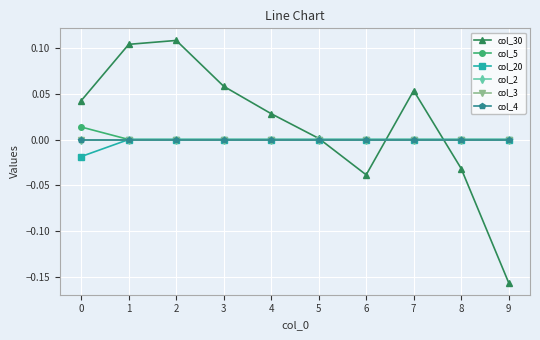

Which series has the largest total across all categories?

col_30